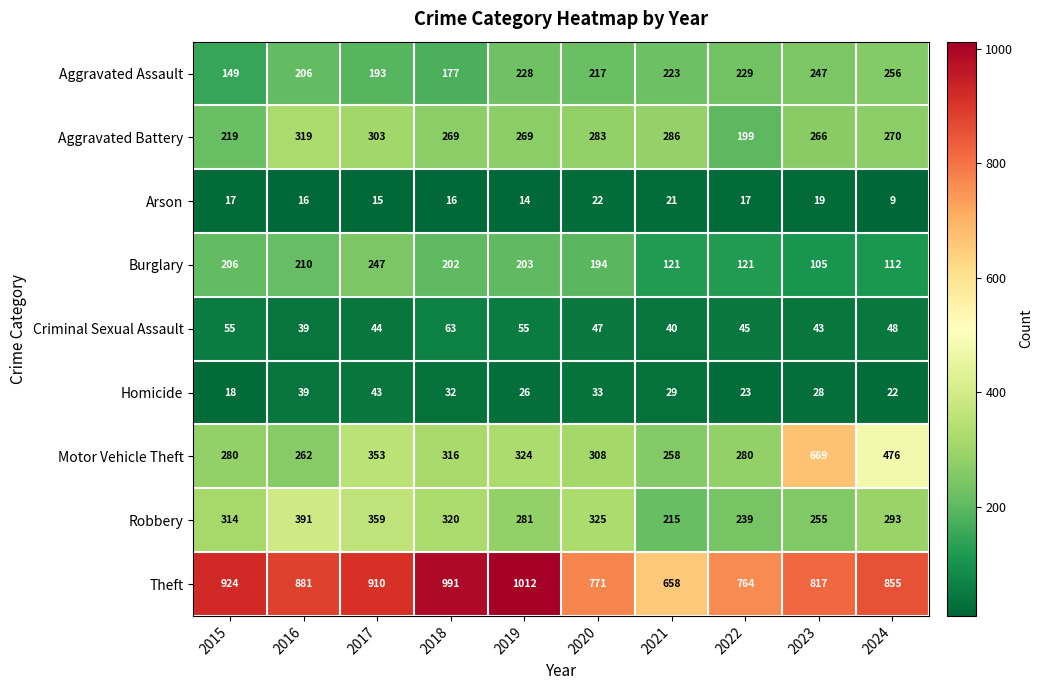

Which series changed the most between 2018 and 2020?

Theft